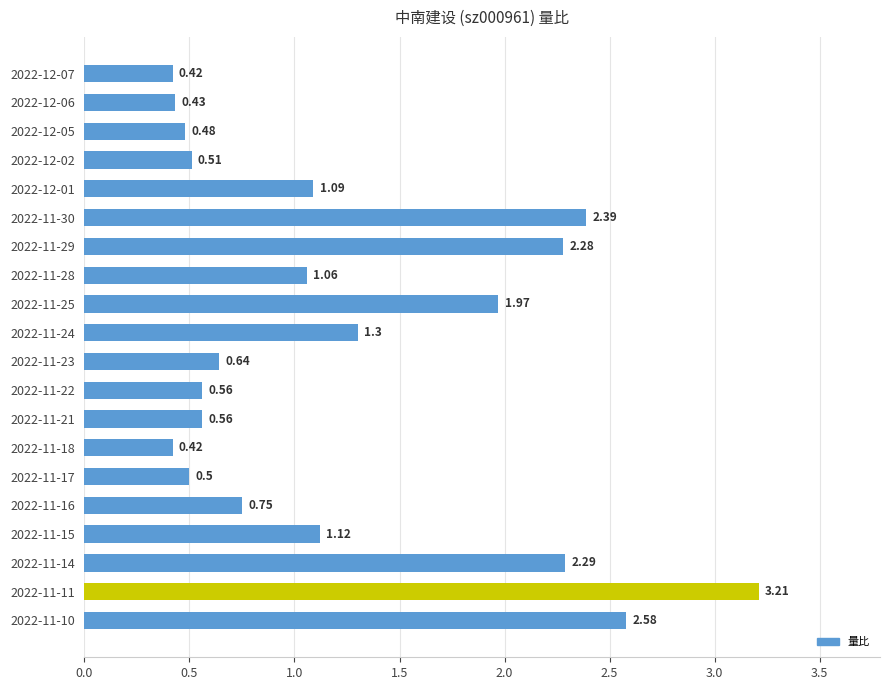

Between 2022-11-23 and 2022-12-07, which is larger?

2022-11-23